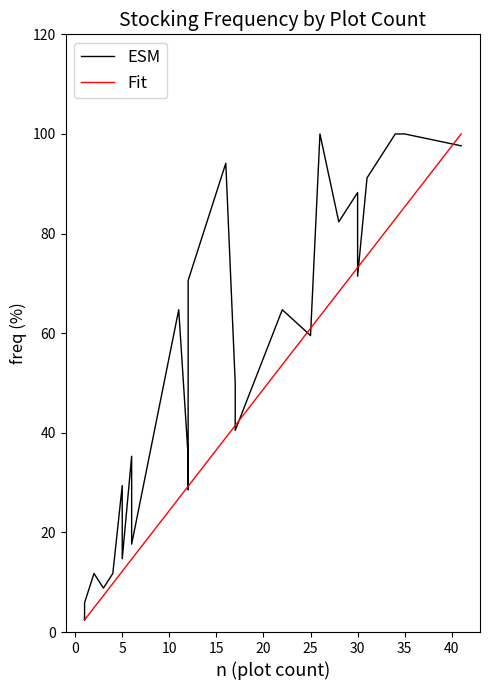

How many values in the ESM series are below 71?

19